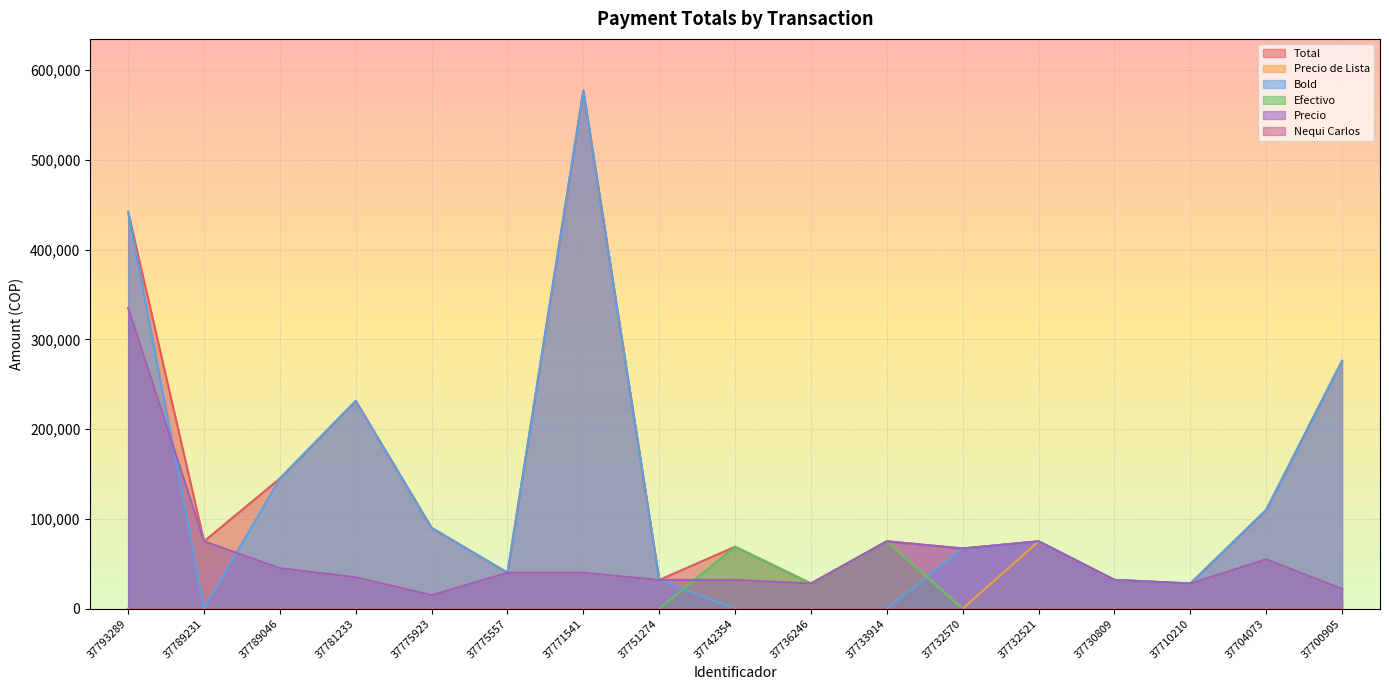

Is the value of Bold at 37781233 greater than the value of Total at 37775923?

Yes